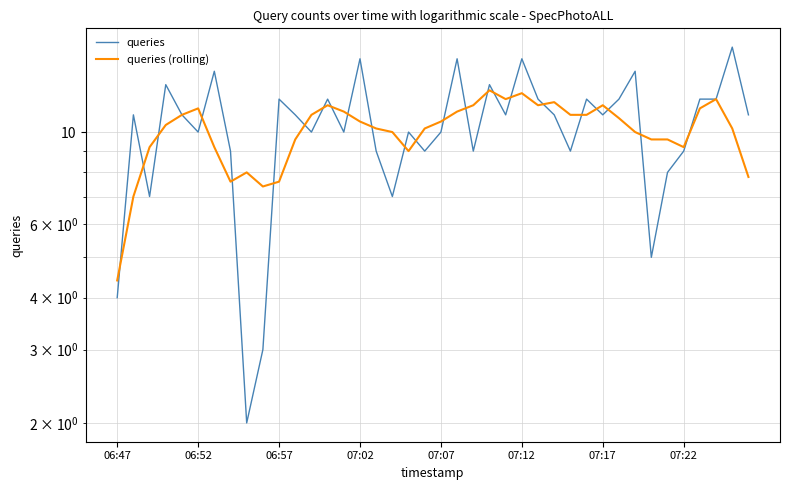

Does the chart have visible grid lines?

Yes